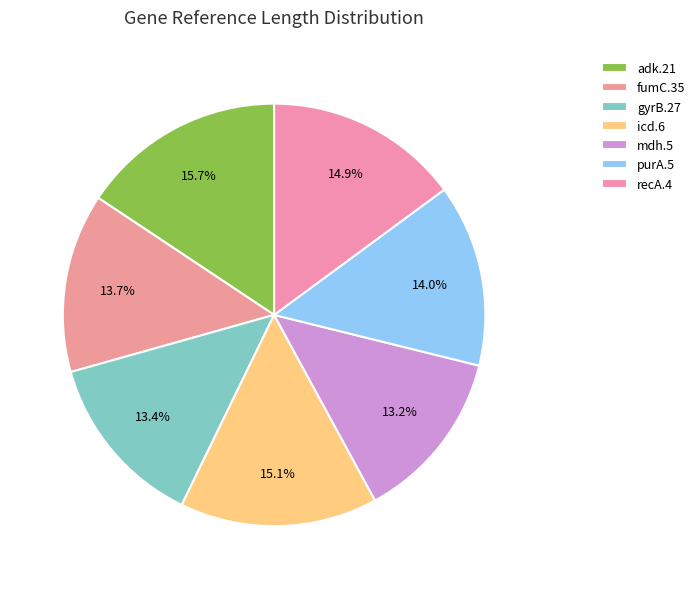

Is there any slice that represents more than half of the pie?

No